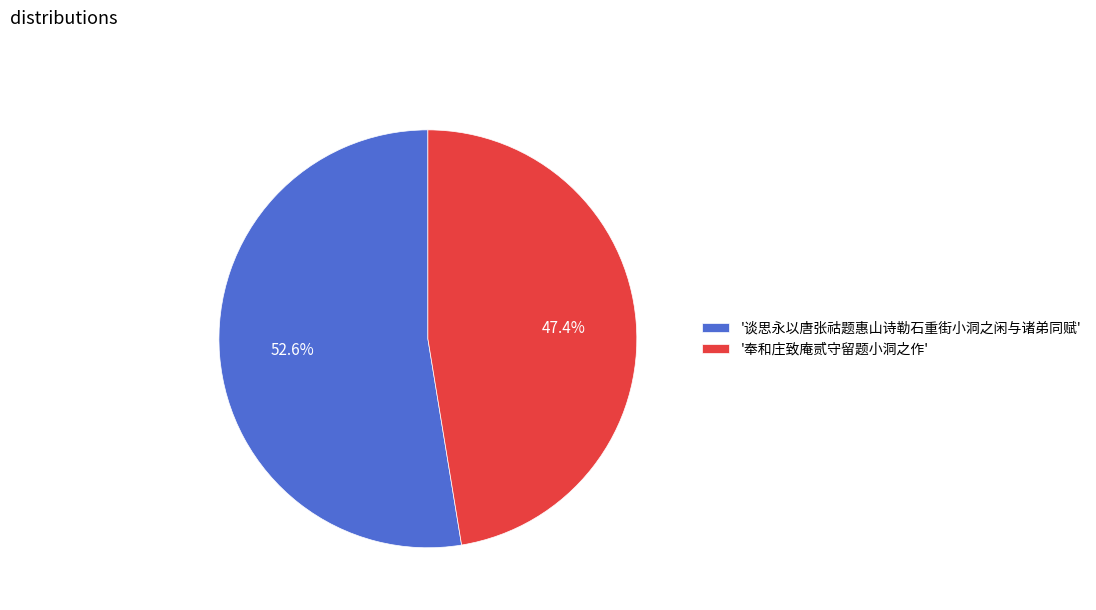

Which has a higher value, '谈思永以唐张祜题惠山诗勒石重街小洞之闲与诸弟同赋' or '奉和庄致庵贰守留题小洞之作'?

'谈思永以唐张祜题惠山诗勒石重街小洞之闲与诸弟同赋'